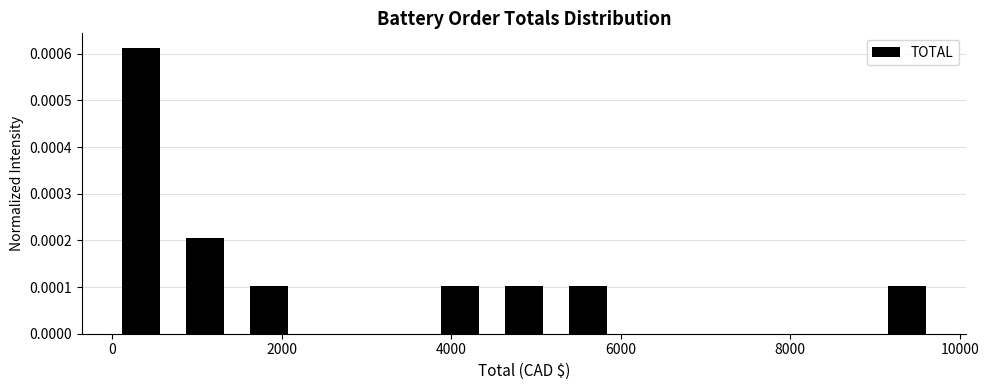

Read against the x-axis, roughly where is the centre of the tallest bar?

400